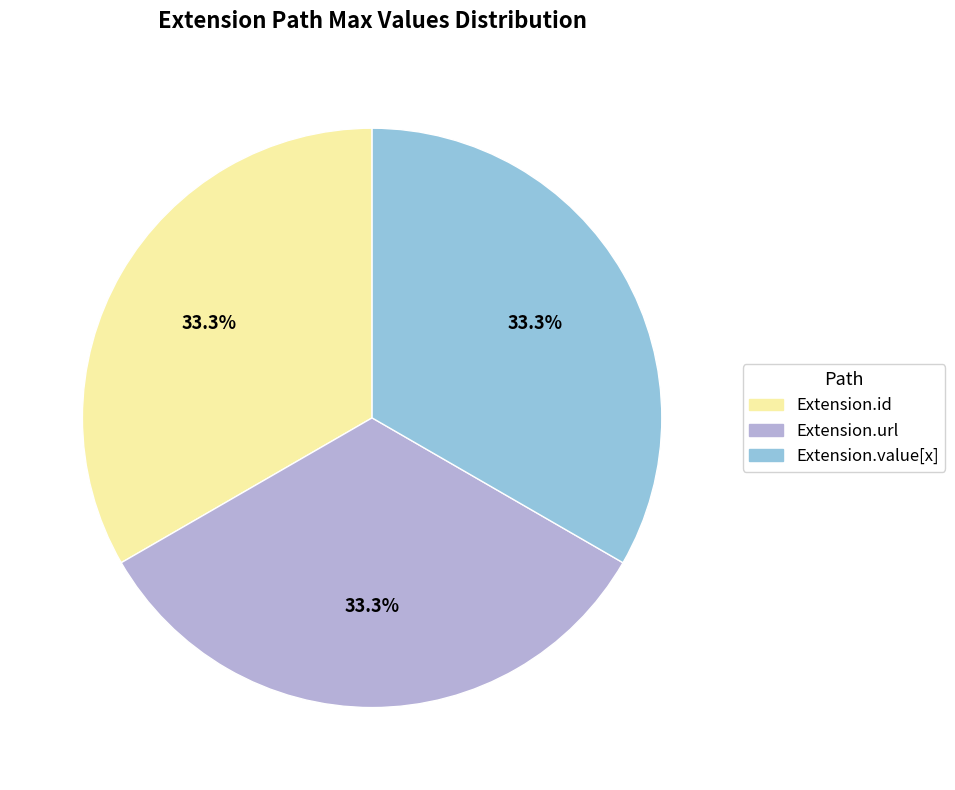

Is there a majority slice in this chart?

No